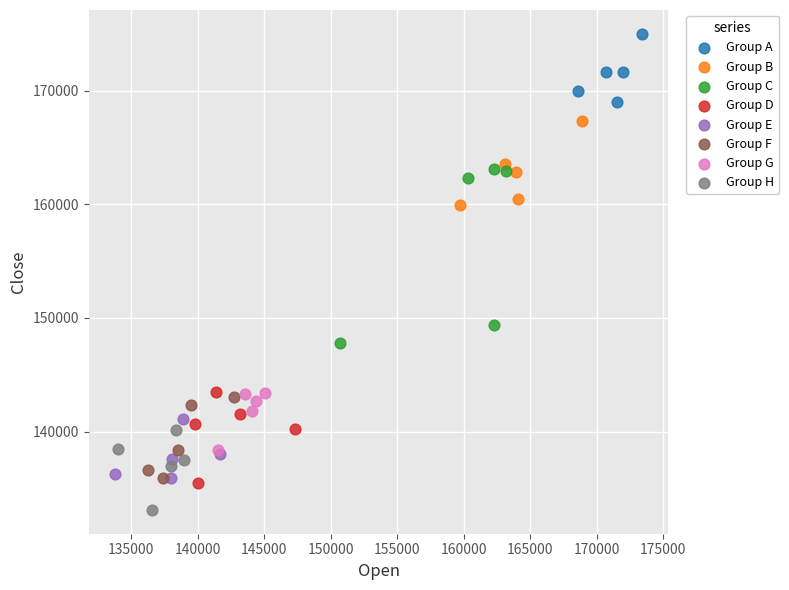

Which series reaches the minimum Y coordinate?

Group H